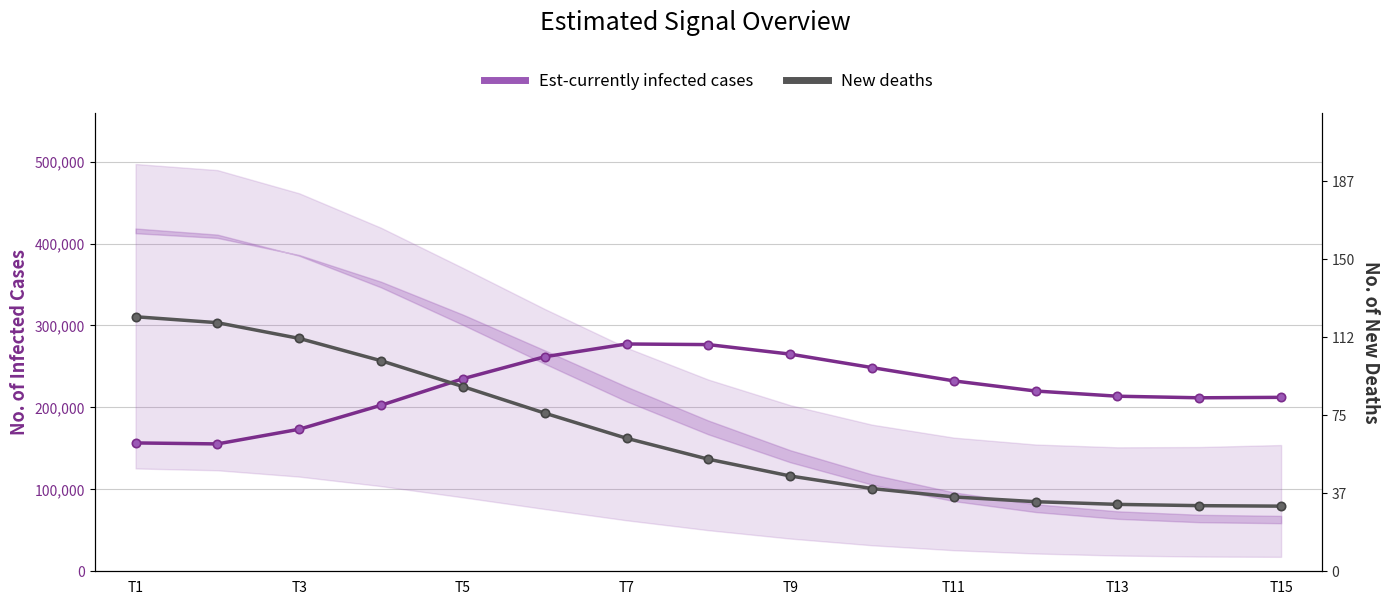

At which category does the chart reach its minimum across all series?

T15